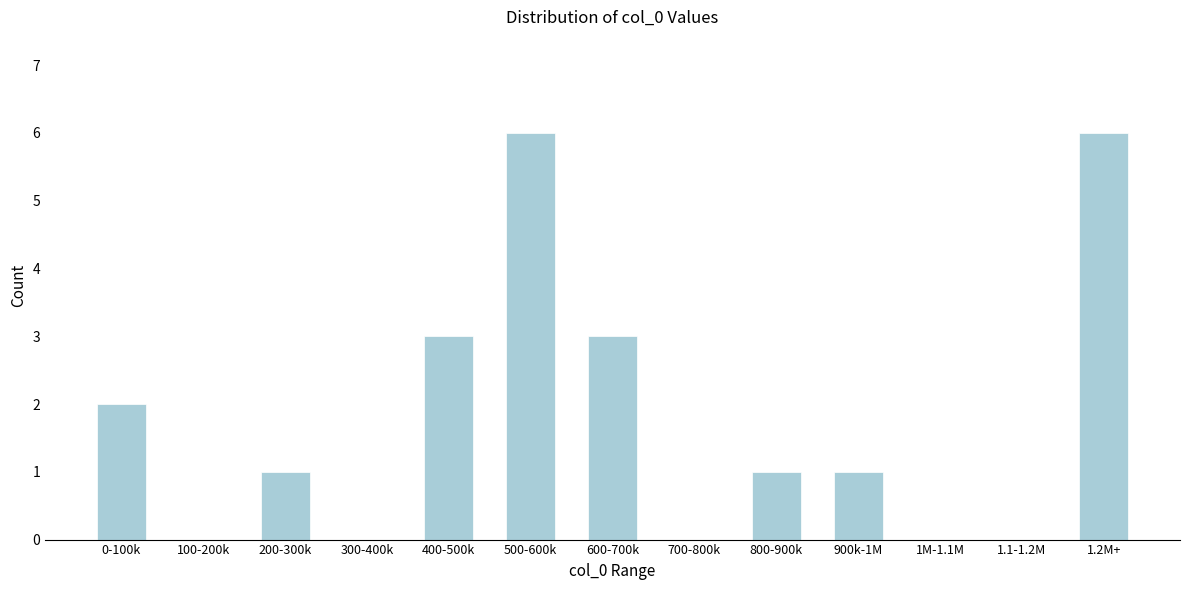

Reading right to left, list all the values displayed in this chart.

1.2M+=6	1.1-1.2M=0	1M-1.1M=0	900k-1M=1	800-900k=1	700-800k=0	600-700k=3	500-600k=6	400-500k=3	300-400k=0	200-300k=1	100-200k=0	0-100k=2